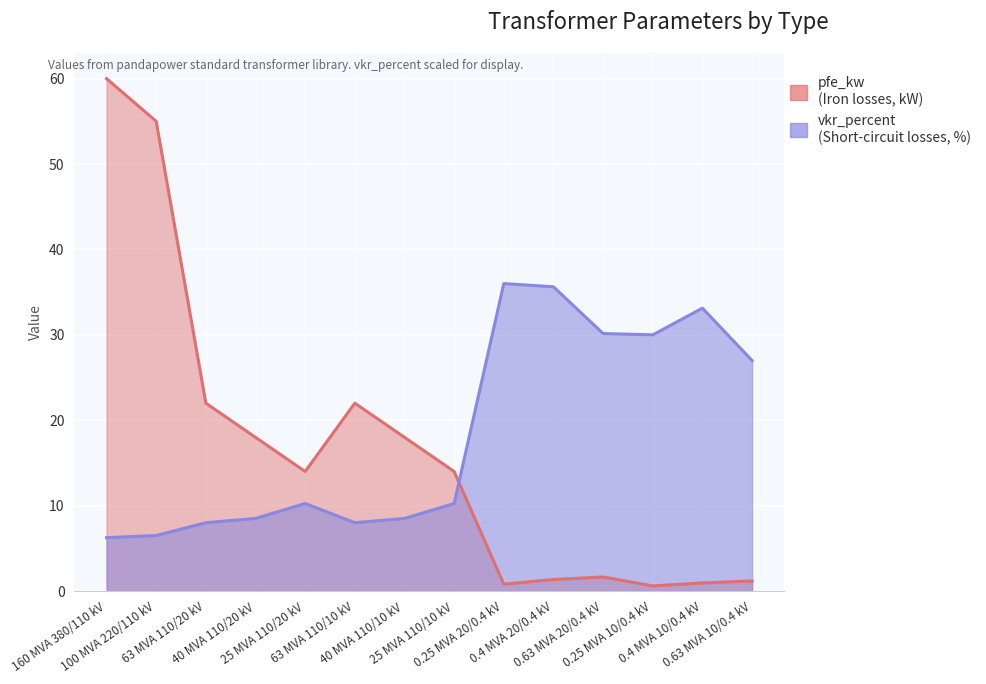

Is the value of vkr_percent at 63 MVA 110/20 kV greater than the value of pfe_kw at 63 MVA 110/10 kV?

No